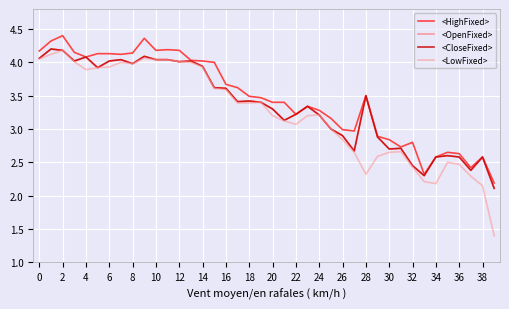

What is the label of the 14th point from the right?

26